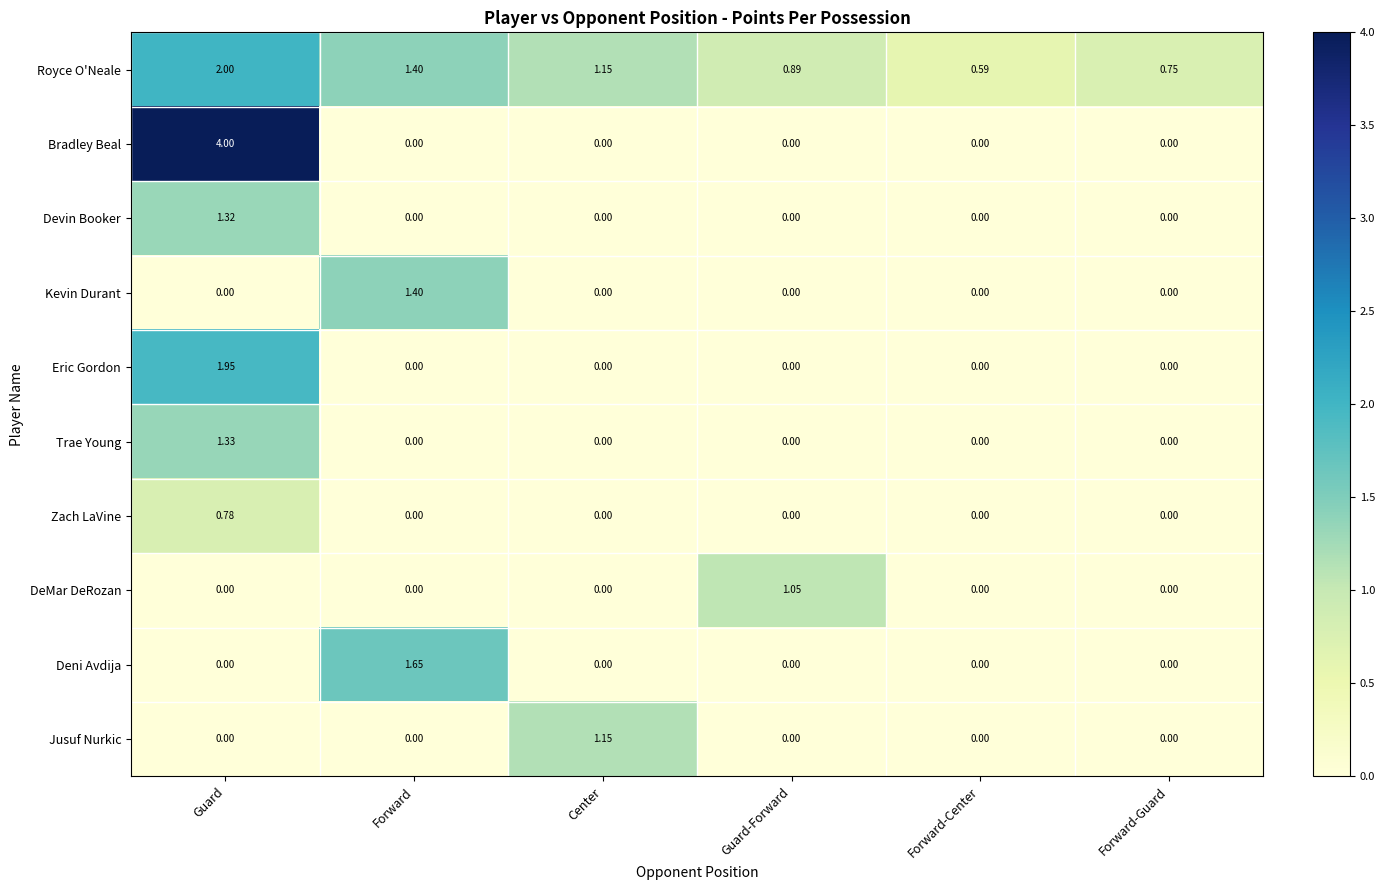

Which series has the largest total across all categories?

Royce O'Neale